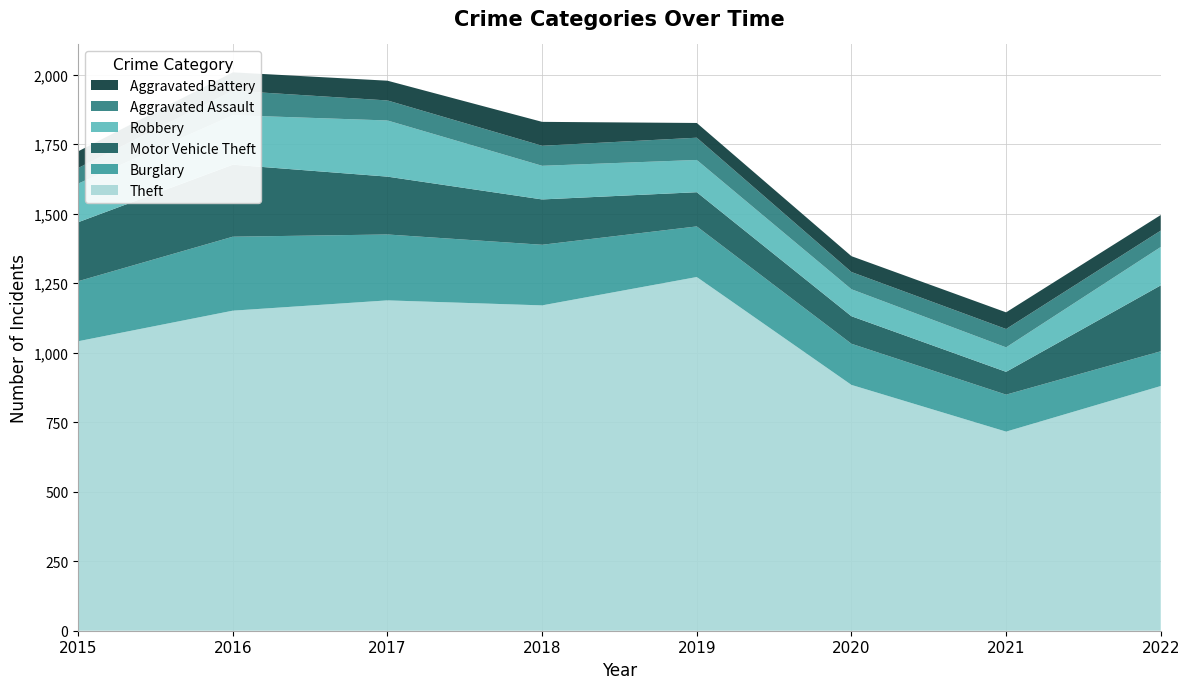

Reading right to left, what are all the values shown in this chart?

Theft: 2022=880	2021=716	2020=884	2019=1272	2018=1170	2017=1188	2016=1151	2015=1041
Burglary: 2022=125	2021=133	2020=148	2019=182	2018=218	2017=237	2016=266	2015=216
Motor Vehicle Theft: 2022=237	2021=82	2020=99	2019=123	2018=163	2017=208	2016=259	2015=212
Robbery: 2022=138	2021=88	2020=97	2019=116	2018=121	2017=202	2016=178	2015=139
Aggravated Assault: 2022=59	2021=66	2020=62	2019=80	2018=72	2017=72	2016=88	2015=56
Aggravated Battery: 2022=56	2021=60	2020=57	2019=53	2018=86	2017=71	2016=66	2015=60